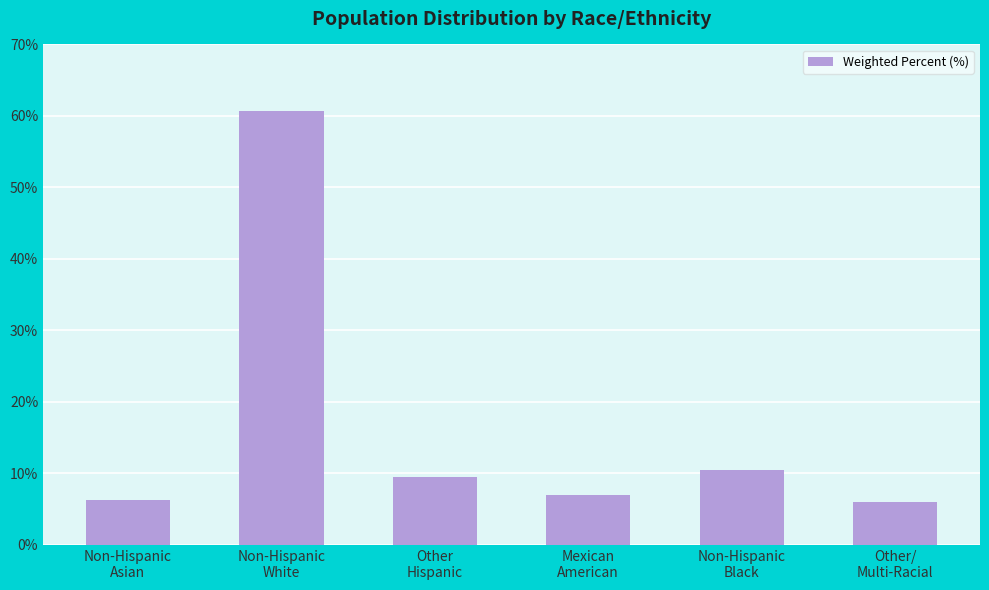

What is the value of the 5th bar from the left?

10.5